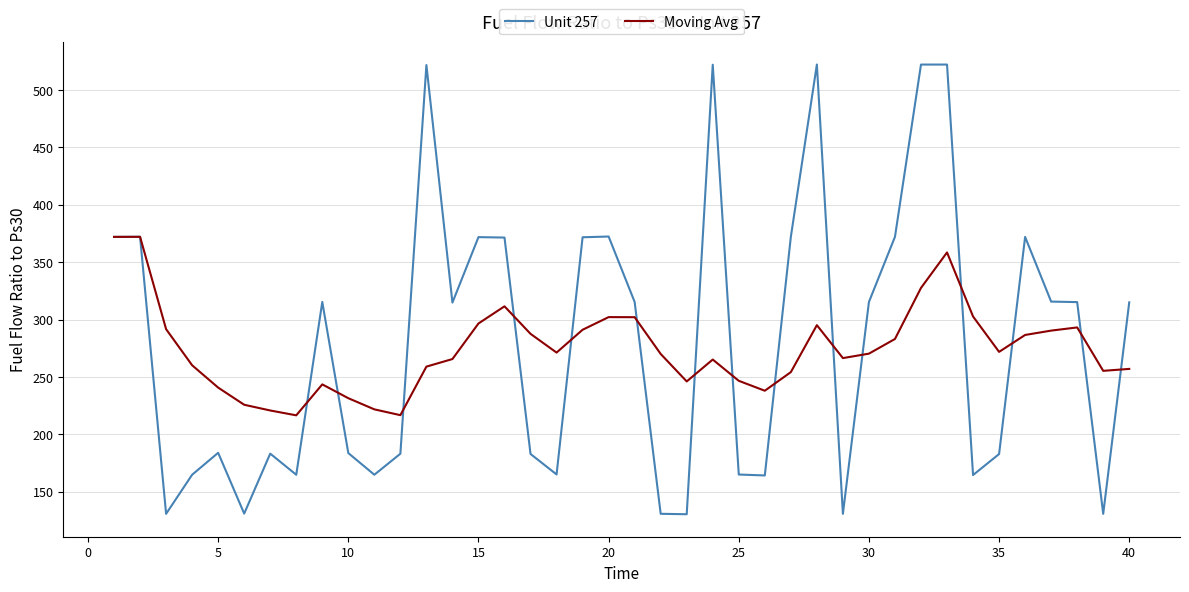

Which series has the widest spread of values?

Unit 257